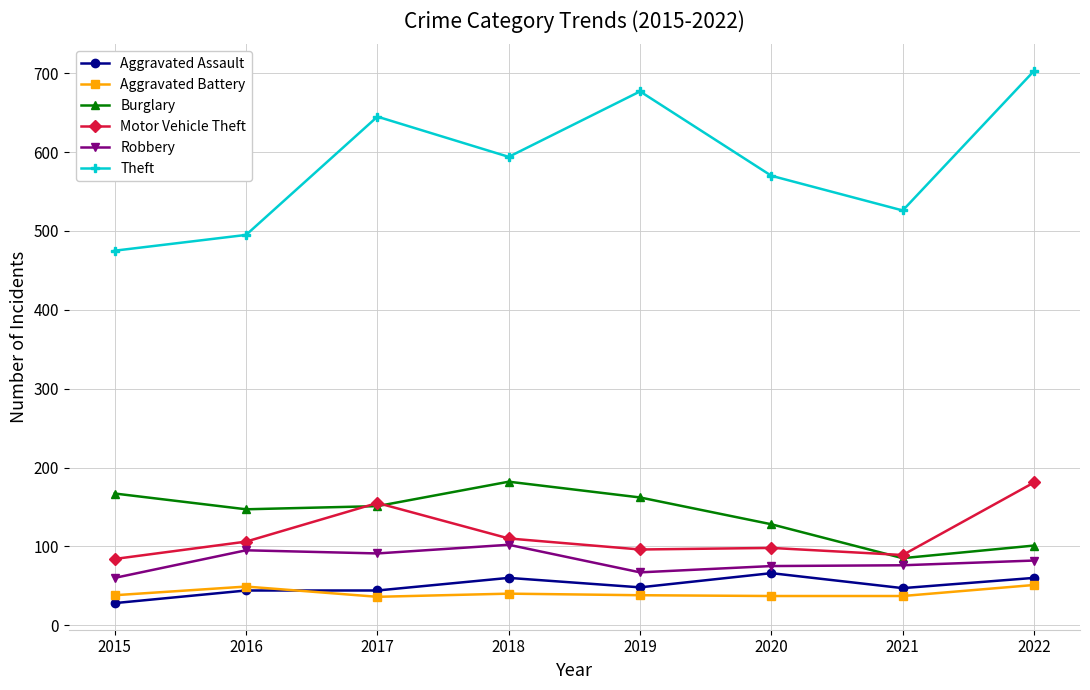

In Theft, how many points are higher than both neighbors (excluding endpoints)?

2